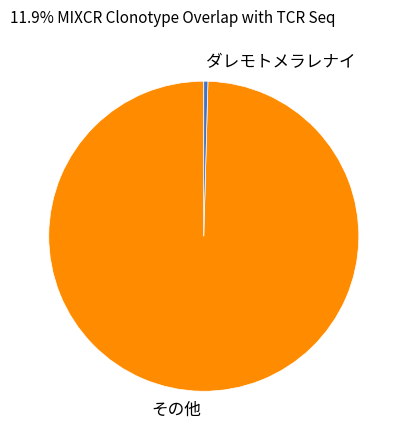

What is the smallest slice in the pie chart?

ダレモトメラレナイ